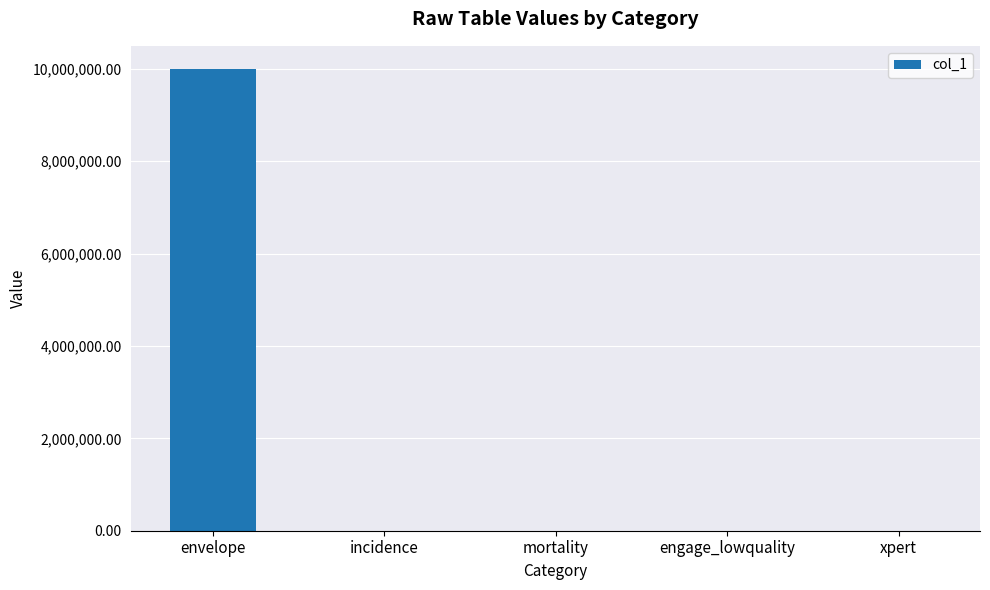

Are the bars grouped side by side (vs. stacked)?

No